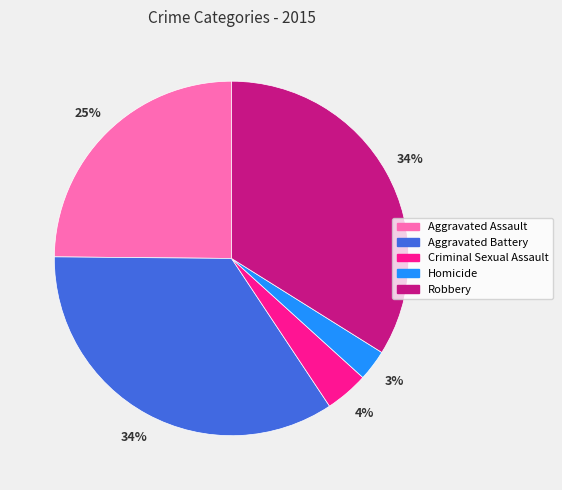

To the nearest percent, what is the difference between the Robbery and Aggravated Assault slice percentages?

9%